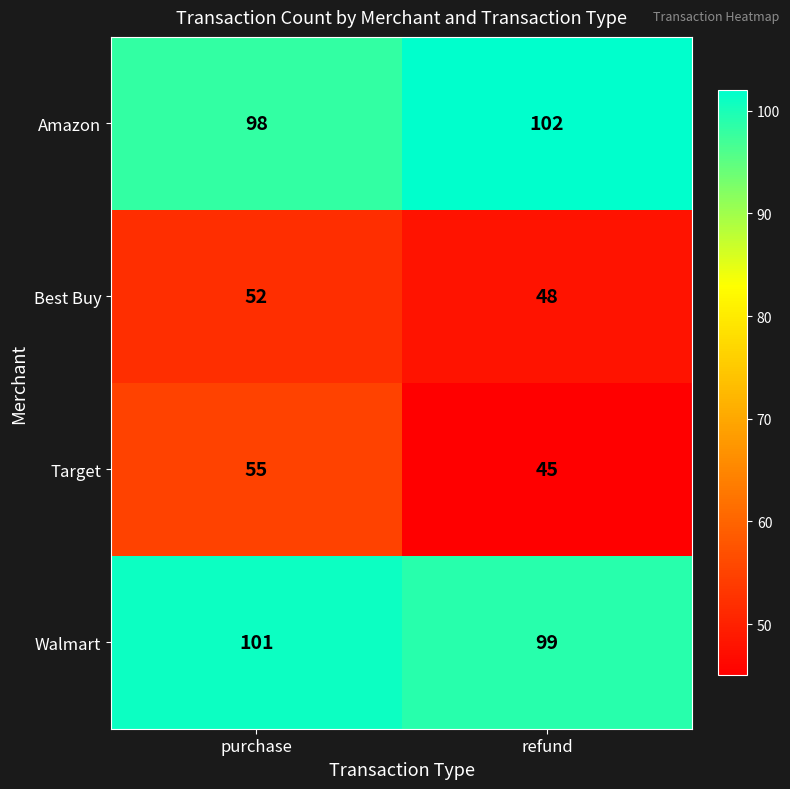

What is the difference between the maximum and minimum values in the Amazon series?

4